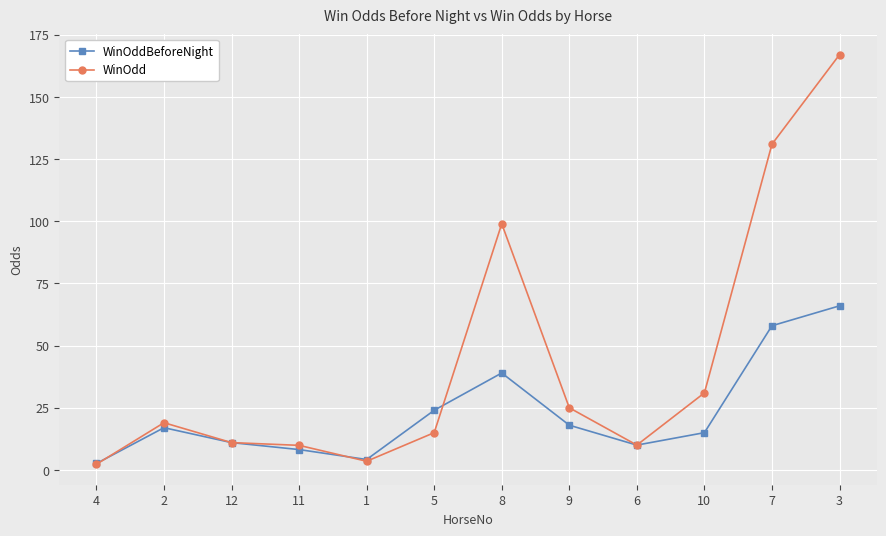

List the series in order of their overall mean, lowest first.

WinOddBeforeNight, WinOdd